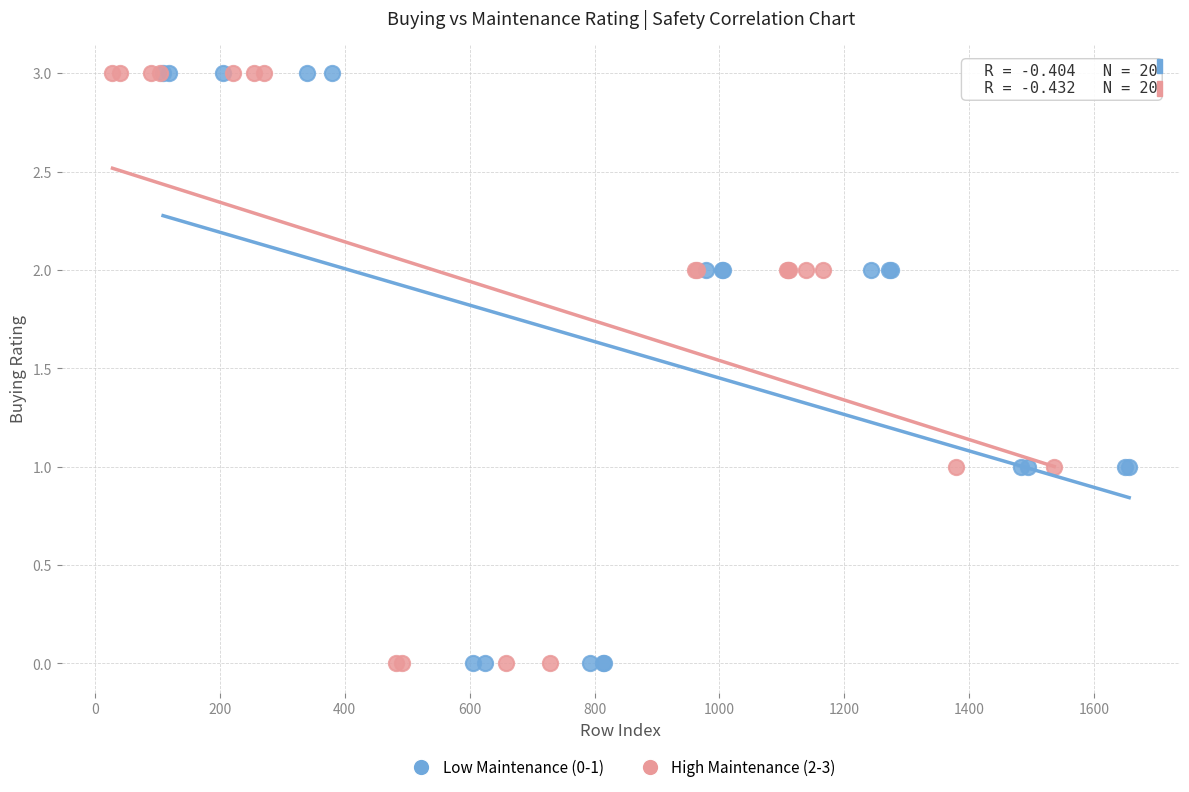

What are all the series names shown in the legend?

Low Maintenance (0-1), High Maintenance (2-3)